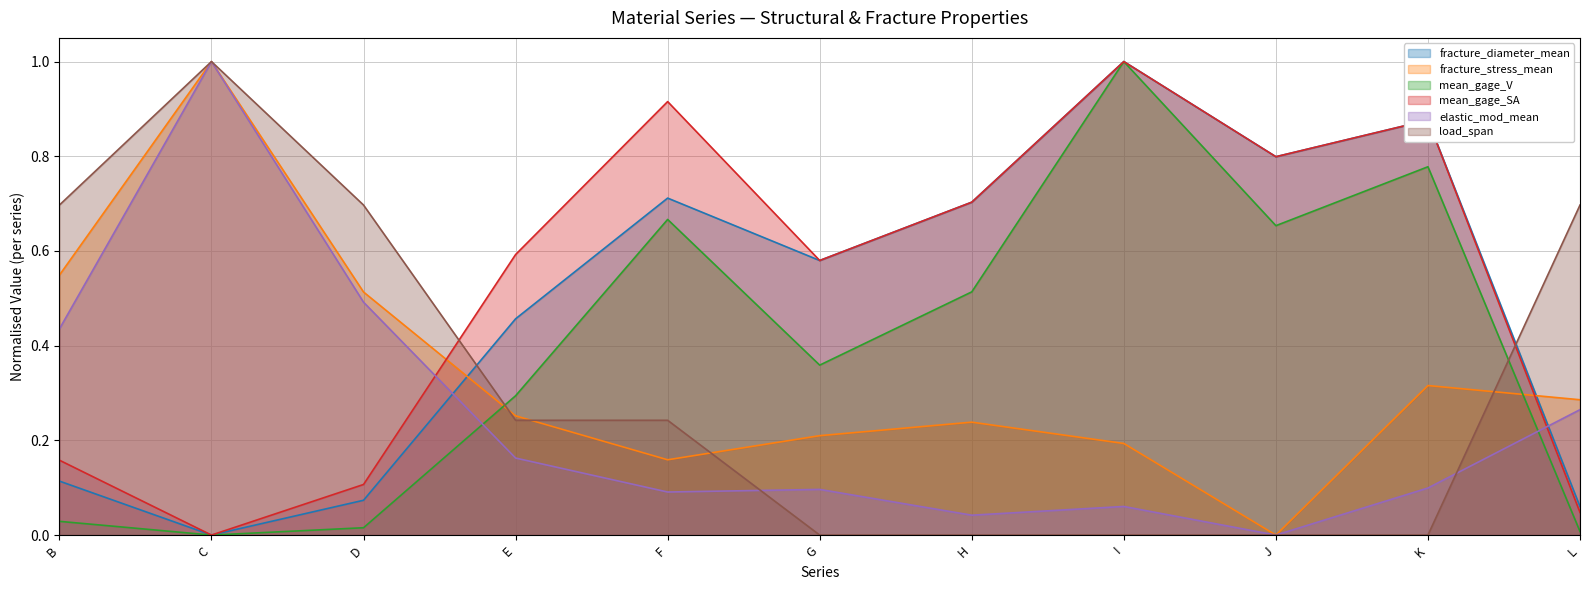

What is the difference between the highest and lowest values at L?

0.7